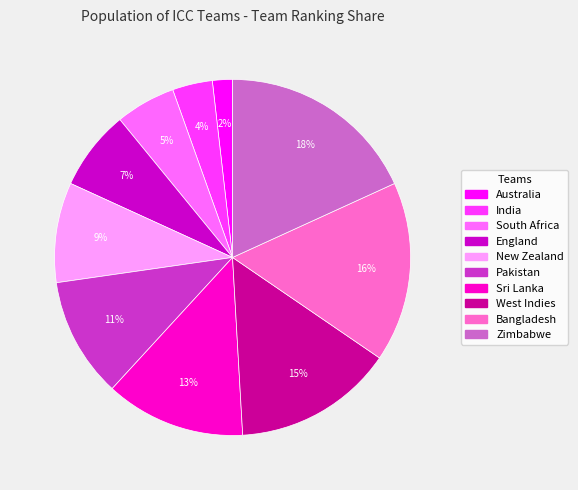

Between Pakistan and Zimbabwe, which is larger?

Zimbabwe